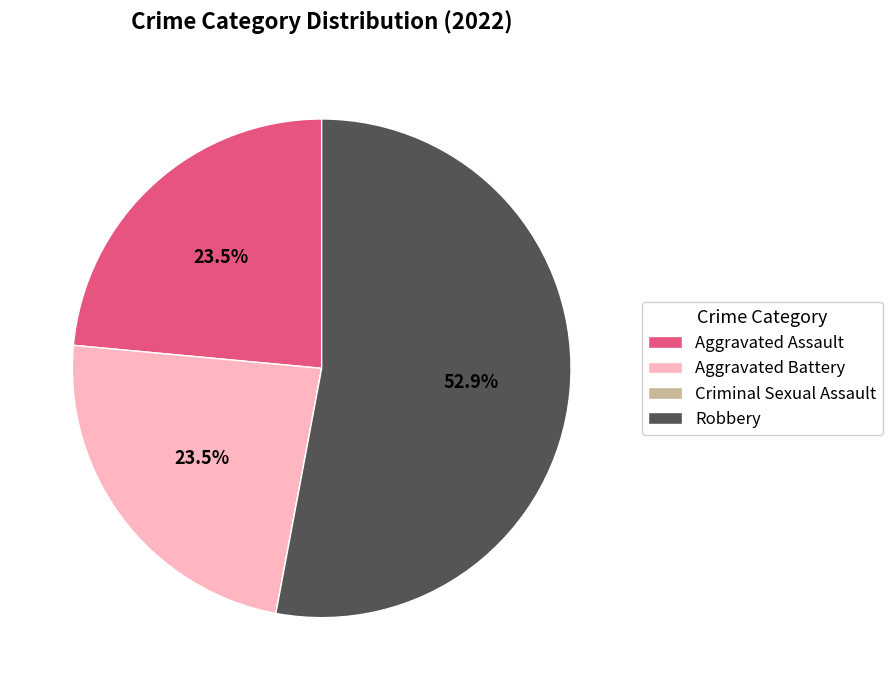

What portion of the pie excludes Aggravated Battery?

76.5%